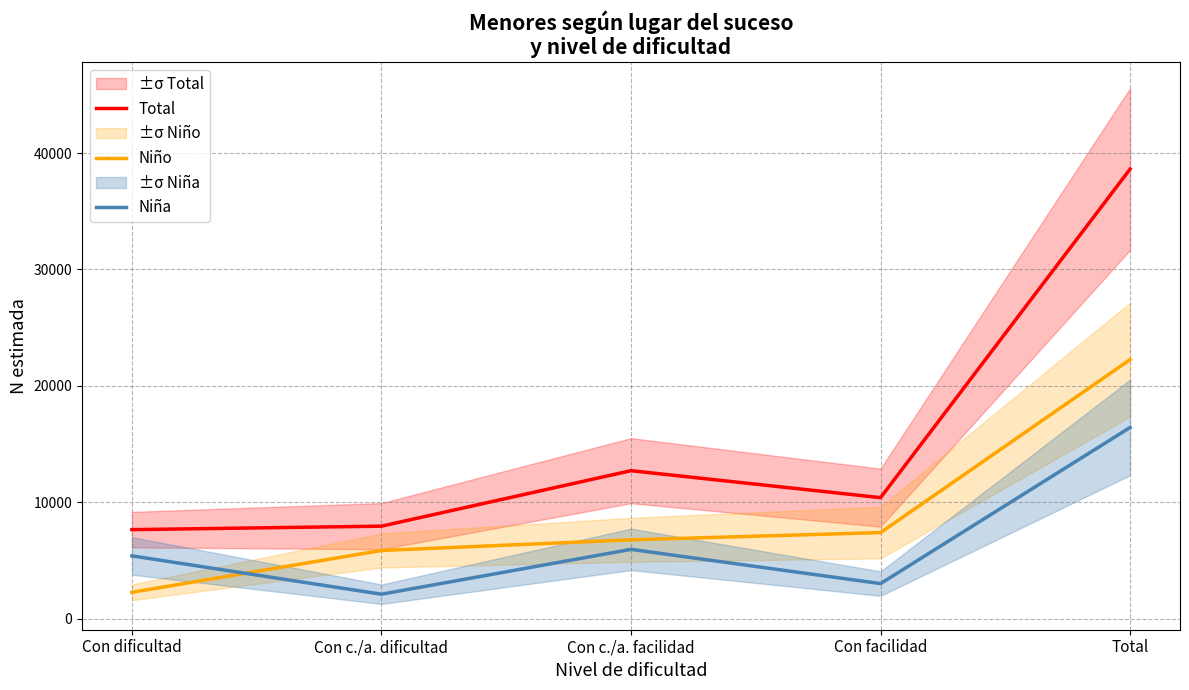

Which series has the largest total across all categories?

Total